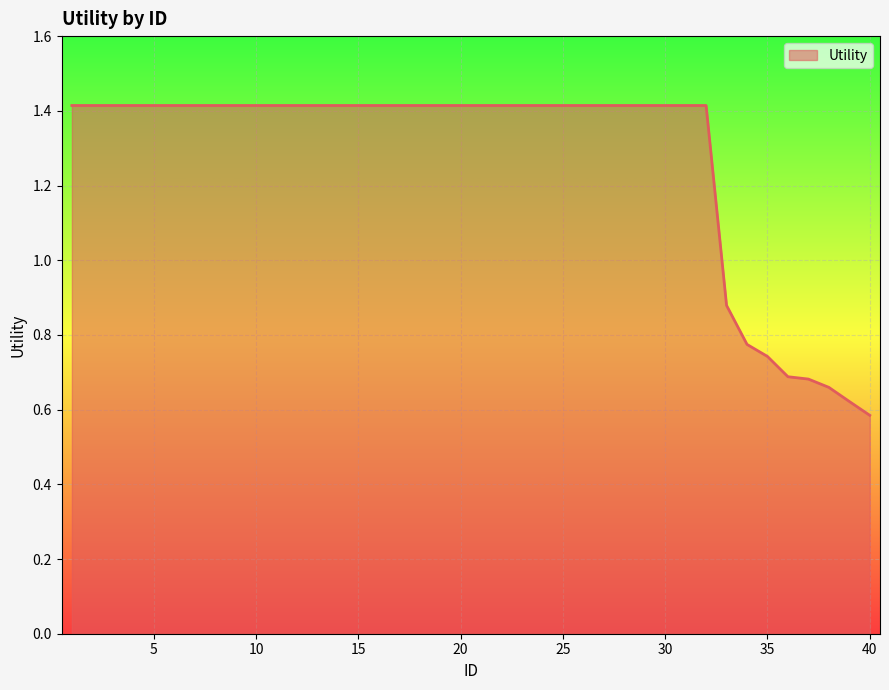

What is the greatest value displayed?

1.4